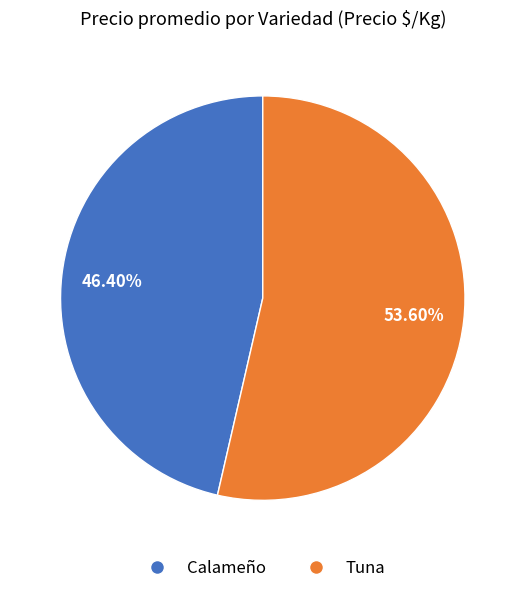

Which has a higher value, Calameño or Tuna?

Tuna